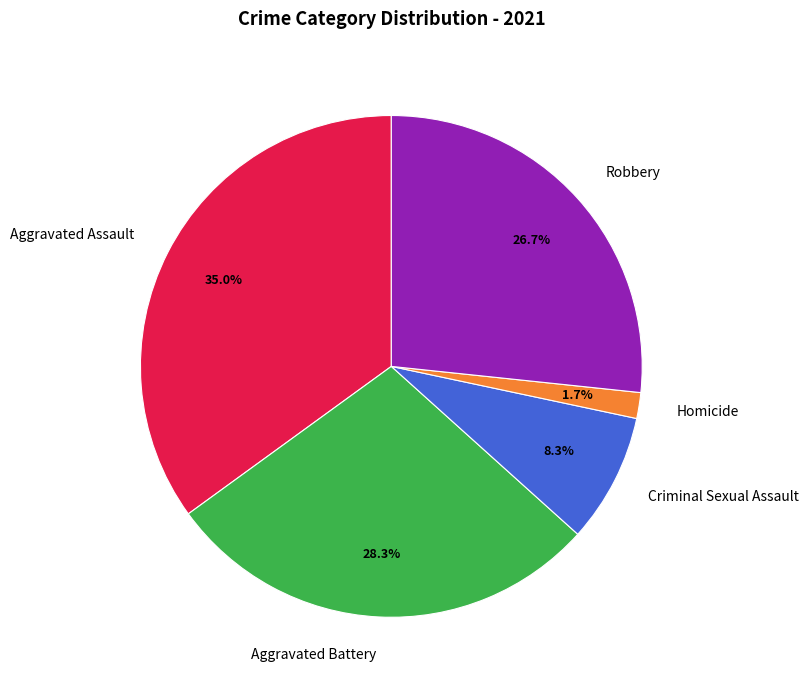

Rank the categories by value from highest to lowest.

Aggravated Assault, Aggravated Battery, Robbery, Criminal Sexual Assault, Homicide